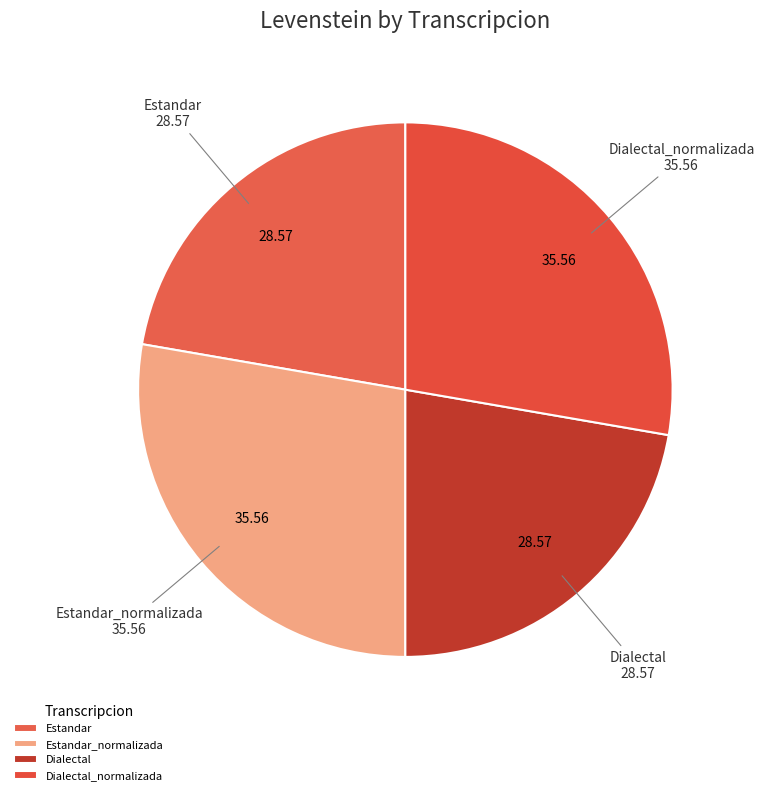

Between Dialectal and Estandar_normalizada, which is larger?

Estandar_normalizada